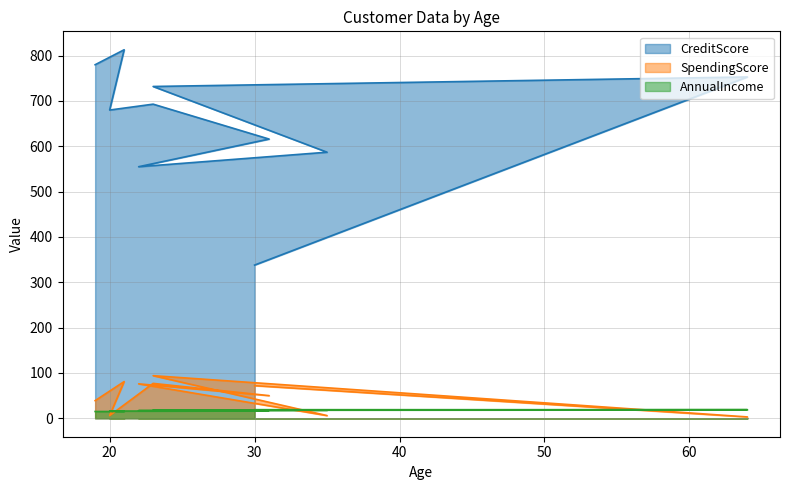

What is the difference between the maximum and minimum values in the SpendingScore series?

91